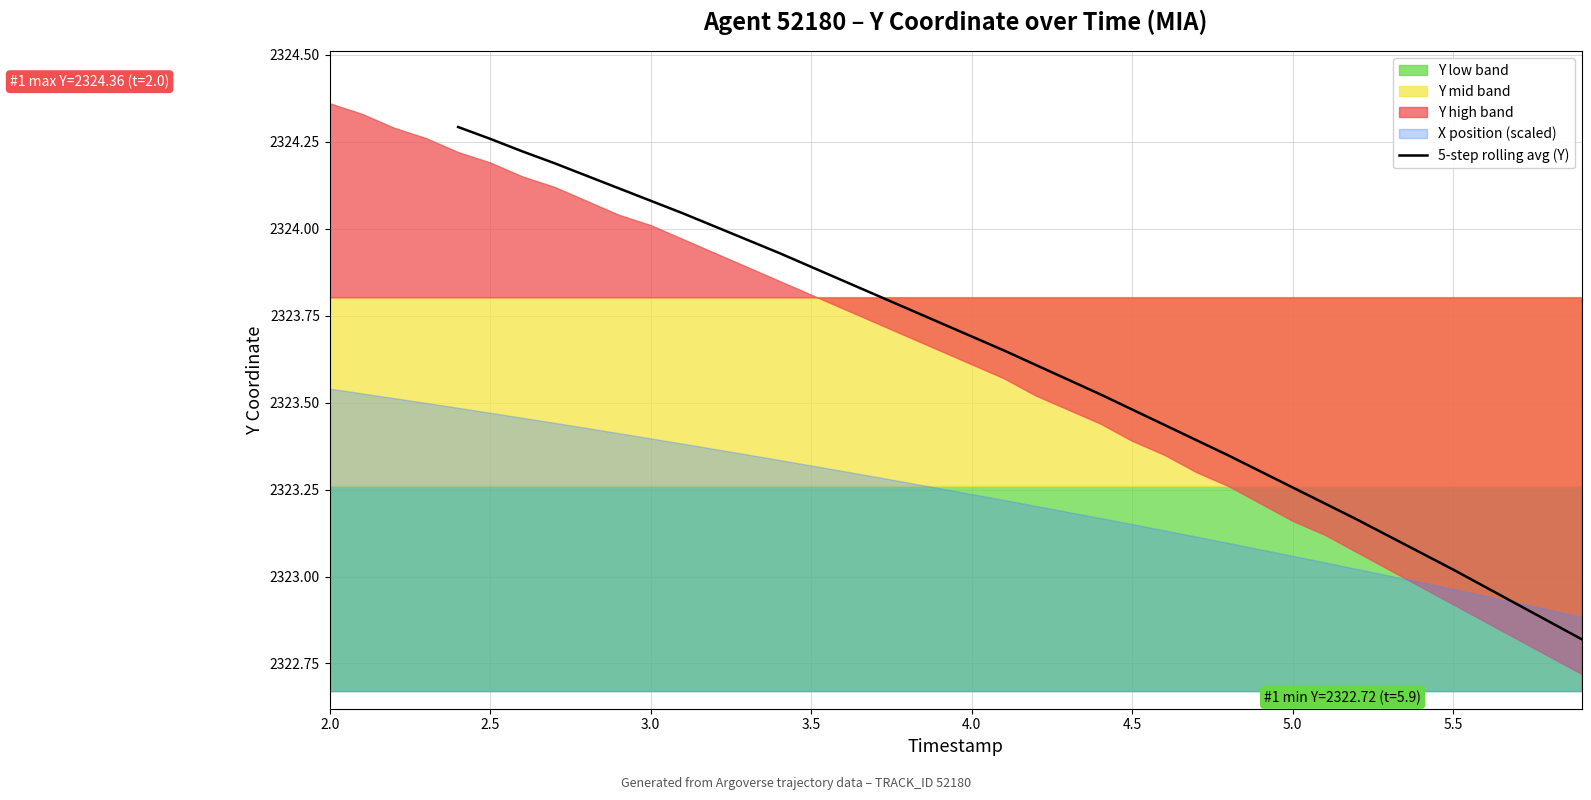

What is the greatest value displayed?

2324.3